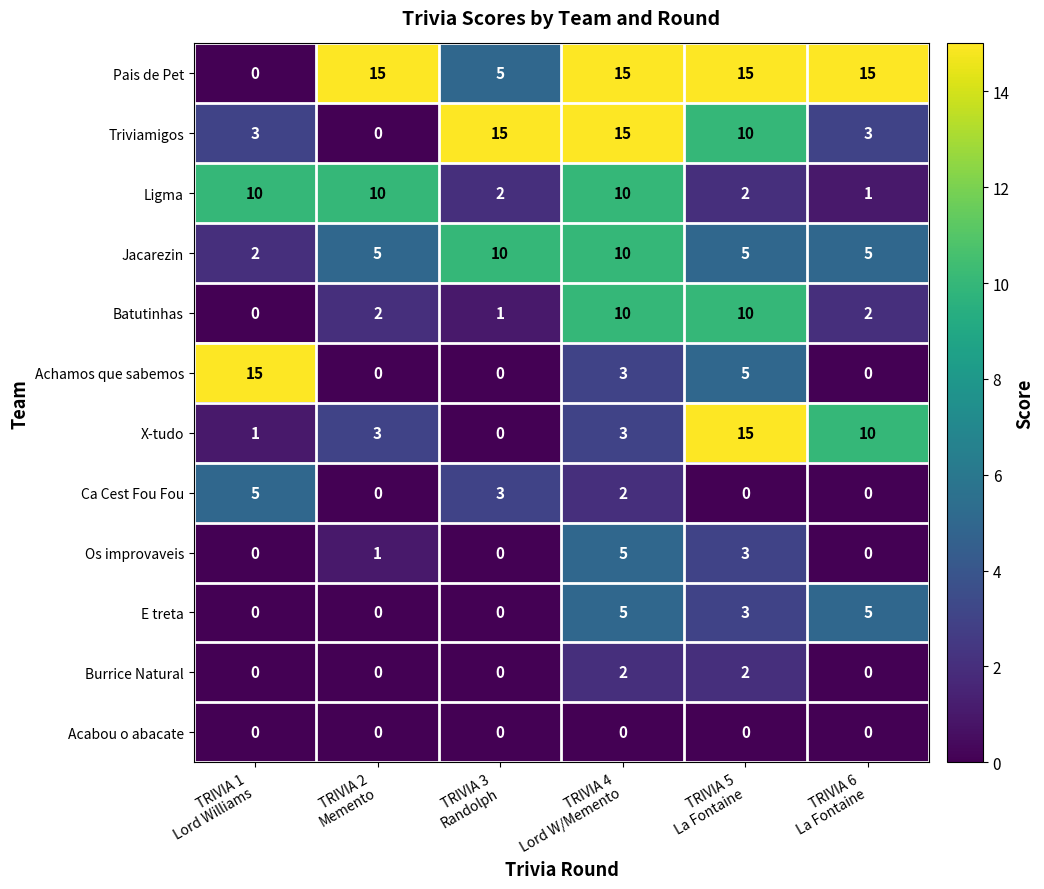

What is the difference between the second highest and second lowest values in the E treta series?

5